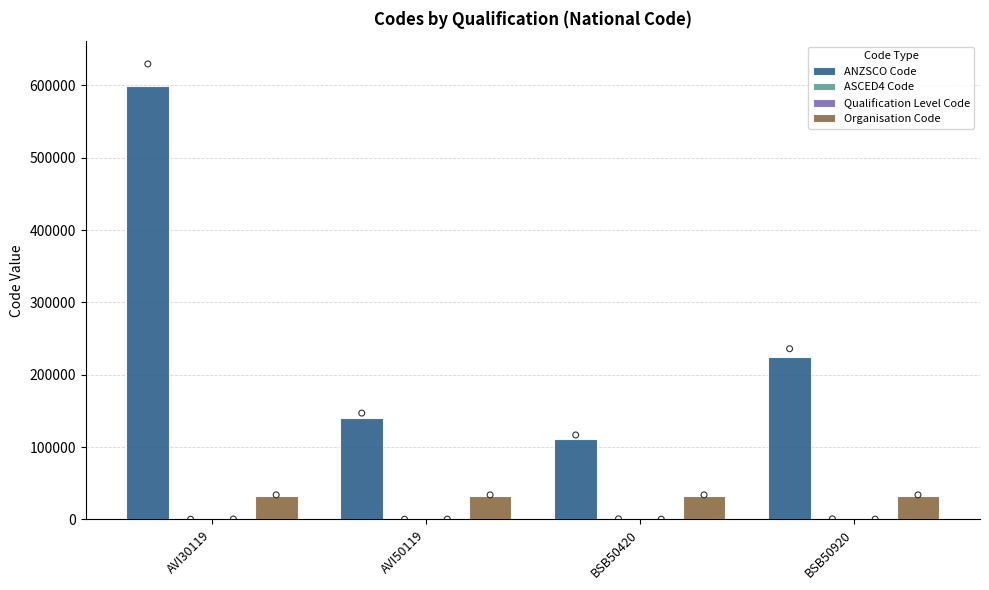

Which series has the largest total across all categories?

ANZSCO Code